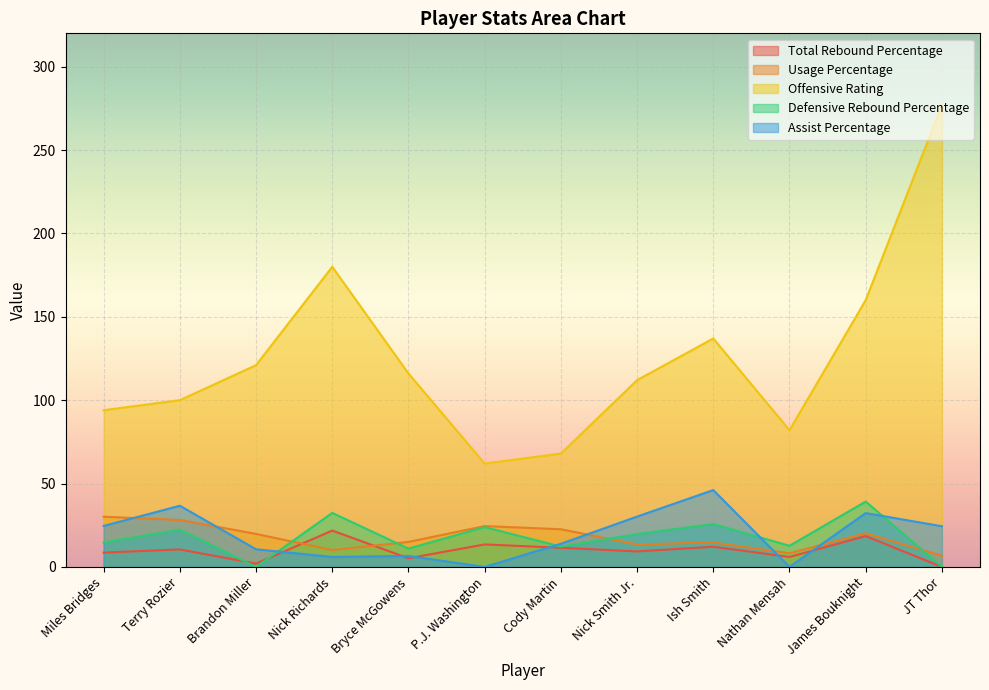

At which category does the chart reach its peak across all series?

JT Thor